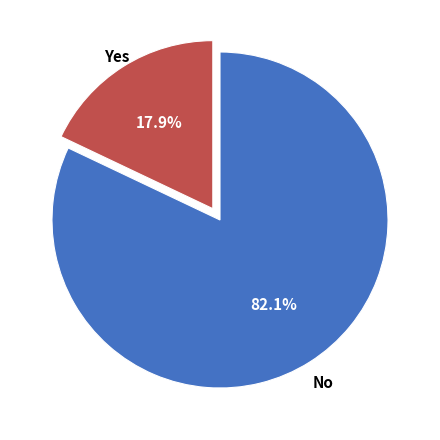

To the nearest percent, what is the average slice percentage?

50%